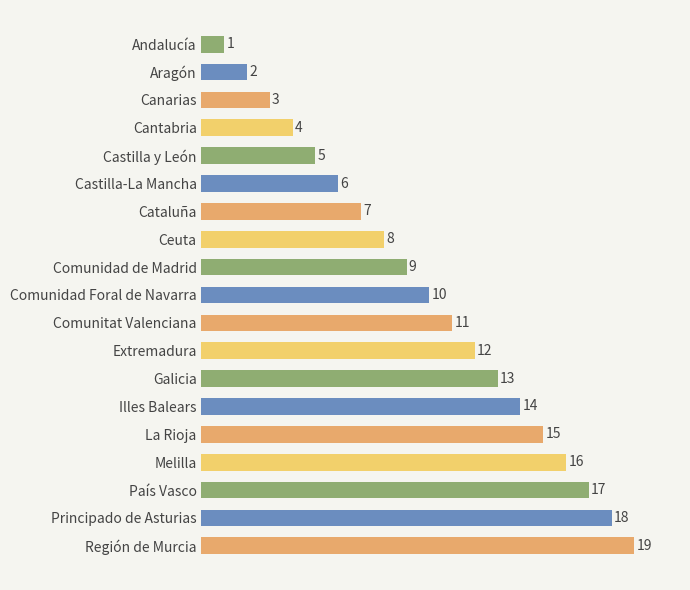

What is the greatest value displayed?

19